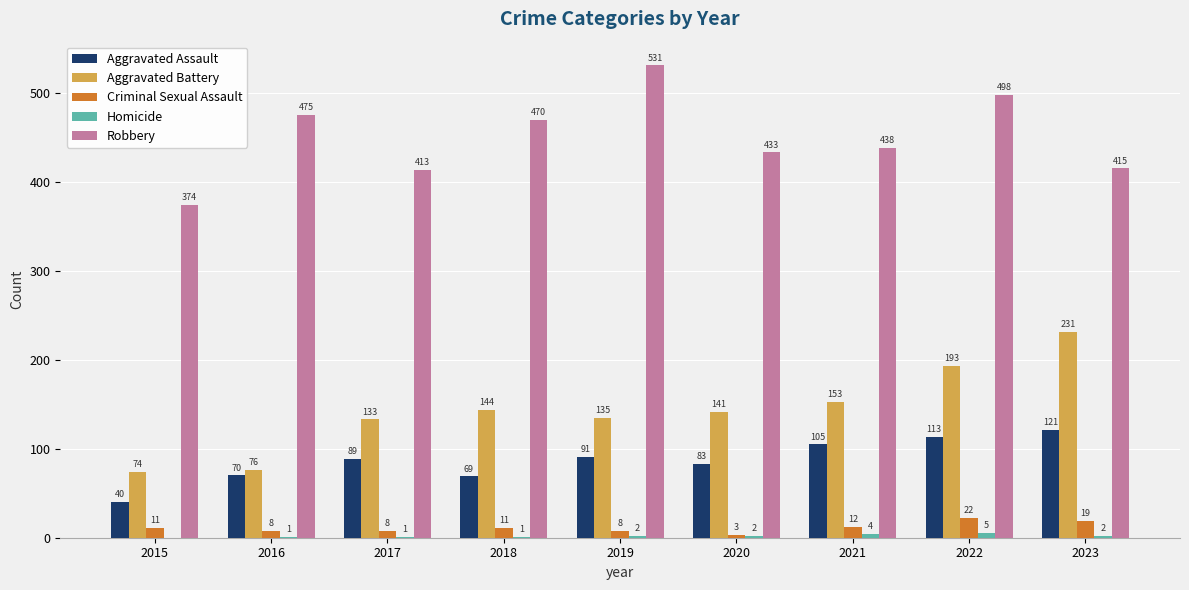

Where is Aggravated Battery nearest to the value 152?

2021